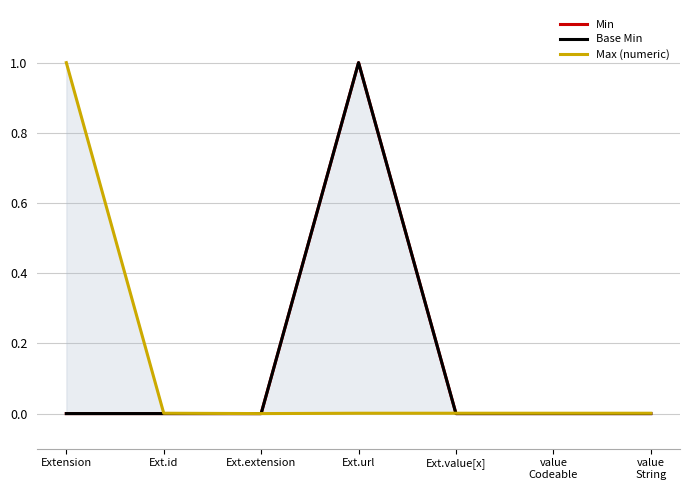

How many lines are shown in the chart?

3